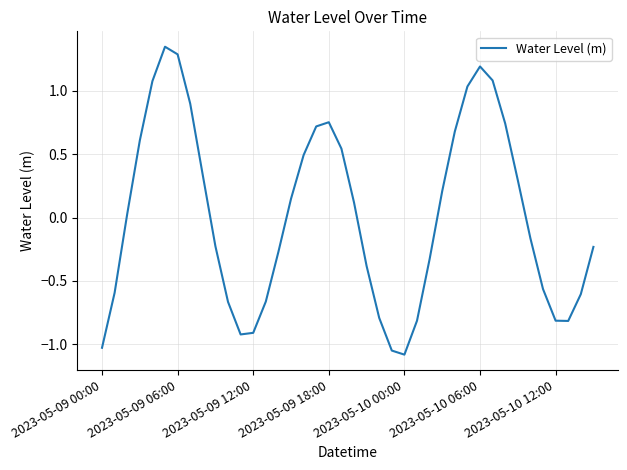

What is the difference between the maximum and minimum values?

2.4